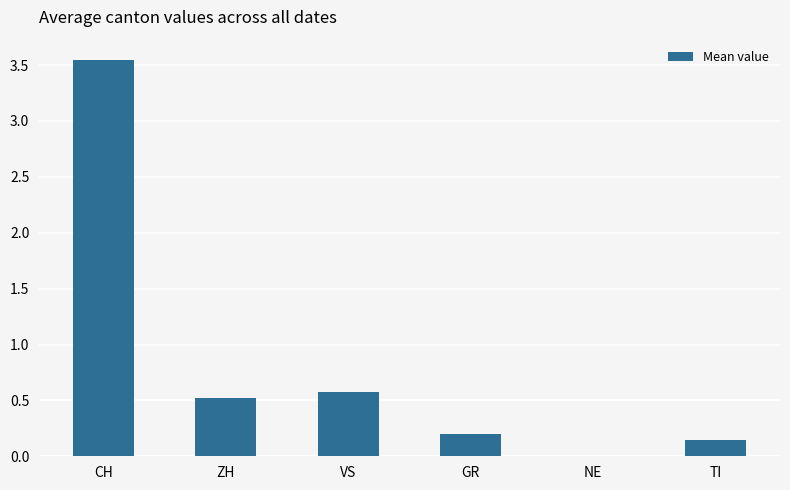

Between CH and TI, which is larger?

CH